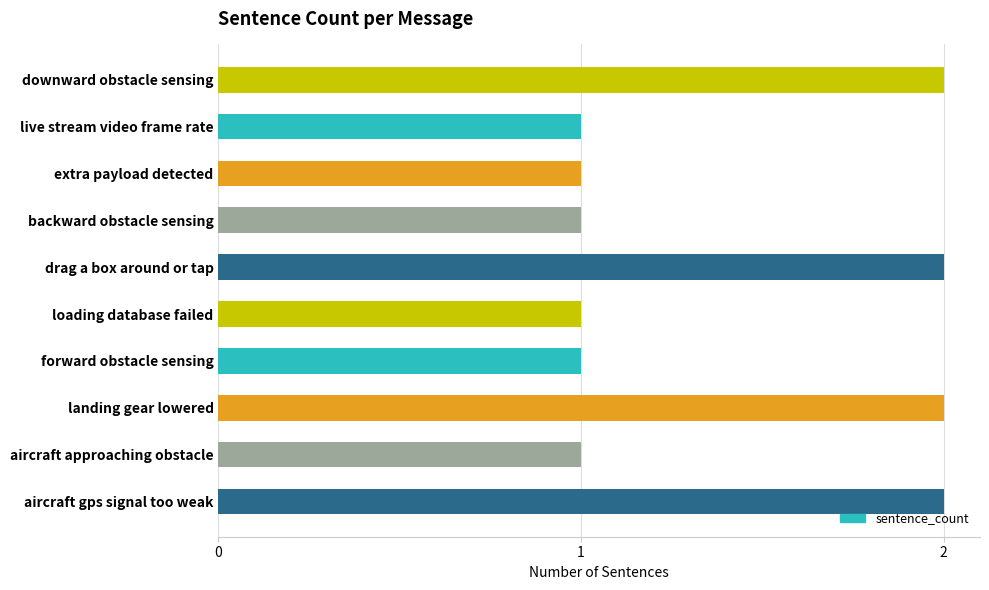

Reading top to bottom, list all the values displayed in this chart.

downward obstacle sensing=2	live stream video frame rate=1	extra payload detected=1	backward obstacle sensing=1	drag a box around or tap=2	loading database failed=1	forward obstacle sensing=1	landing gear lowered=2	aircraft approaching obstacle=1	aircraft gps signal too weak=2